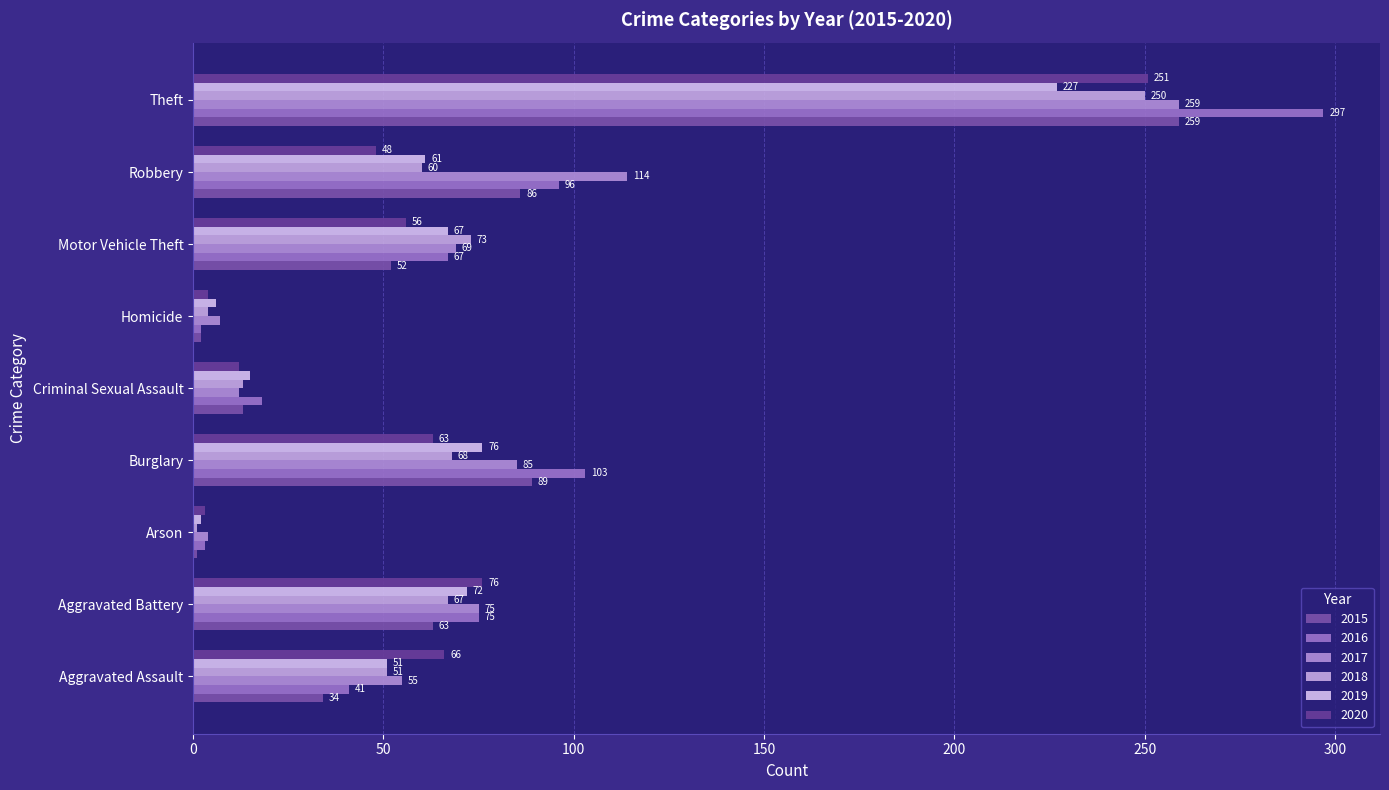

What is the sum of the 2017 values at Arson and Aggravated Assault?

59